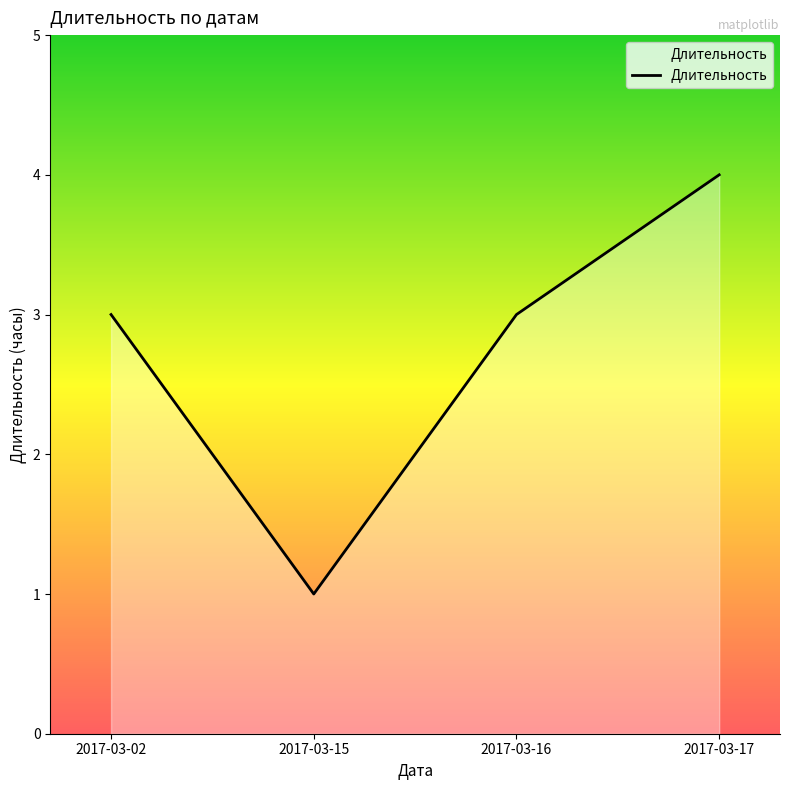

What value does the data have at 2017-03-02?

3